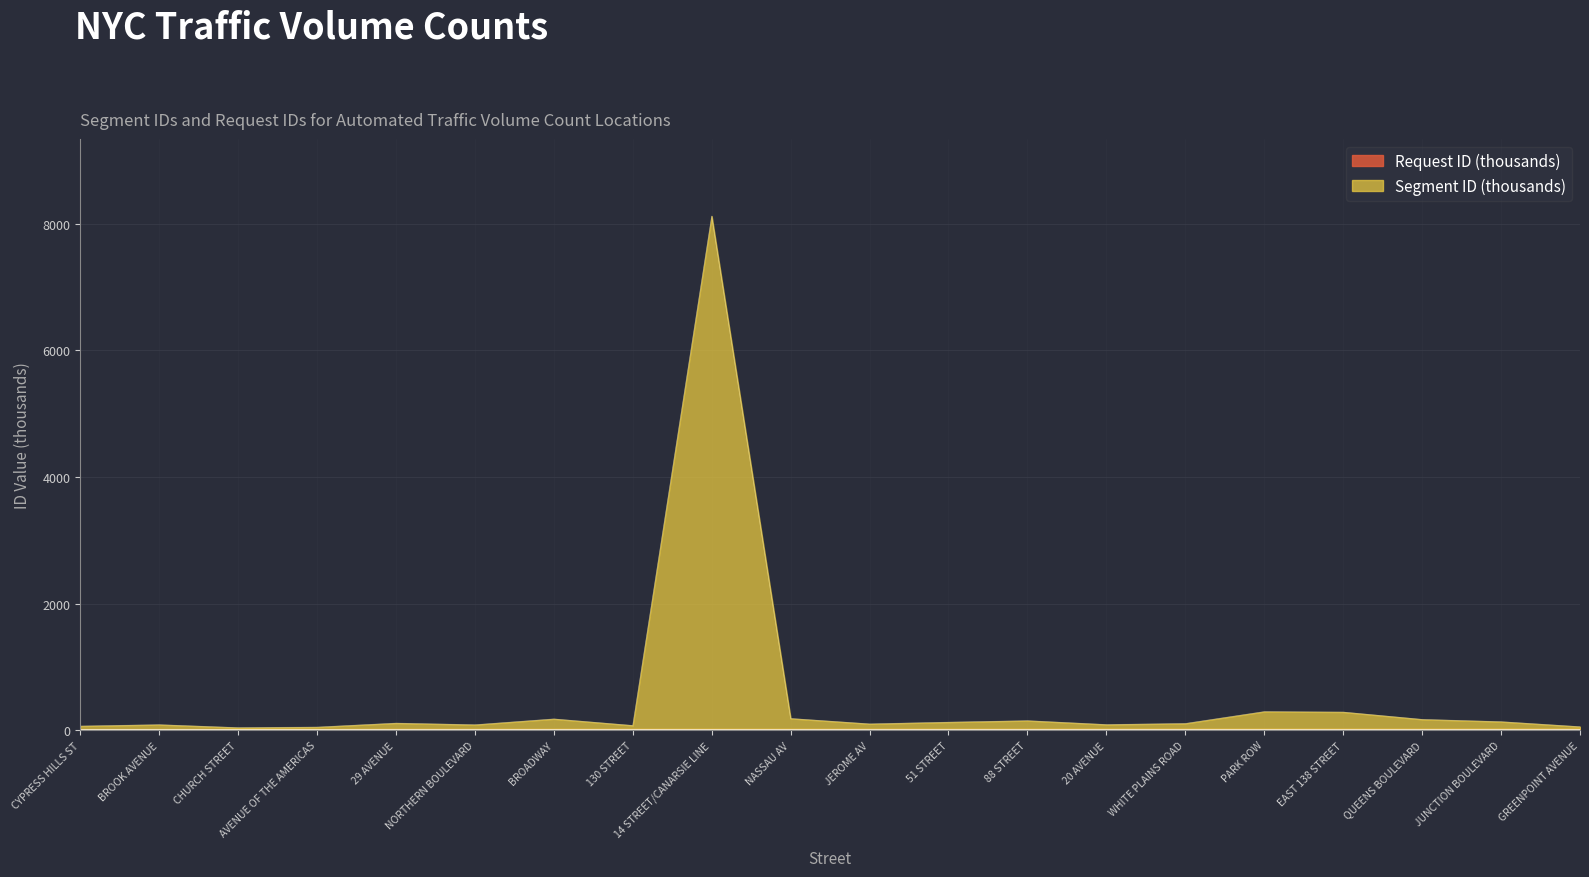

Reading right to left, what are all the values shown in this chart?

GREENPOINT AVENUE=56.4	JUNCTION BOULEVARD=135.8	QUEENS BOULEVARD=171.9	EAST 138 STREET=287.7	PARK ROW=295.2	WHITE PLAINS ROAD=107.6	20 AVENUE=90.4	88 STREET=151.8	51 STREET=128.1	JEROME AV=101.1	NASSAU AV=186.4	14 STREET/CANARSIE LINE=8122.0	130 STREET=75.9	BROADWAY=179.2	NORTHERN BOULEVARD=87.5	29 AVENUE=113.1	AVENUE OF THE AMERICAS=50.3	CHURCH STREET=41.9	BROOK AVENUE=88.4	CYPRESS HILLS ST=66.7